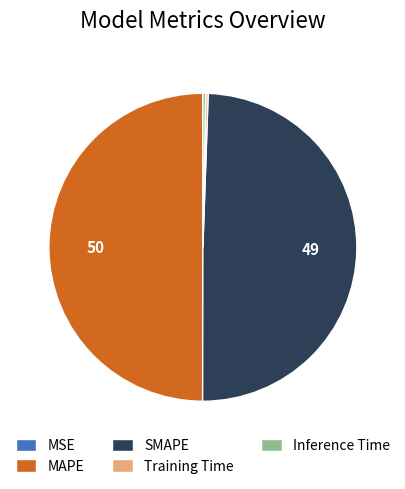

Combined, do SMAPE and MAPE account for over 50%?

Yes